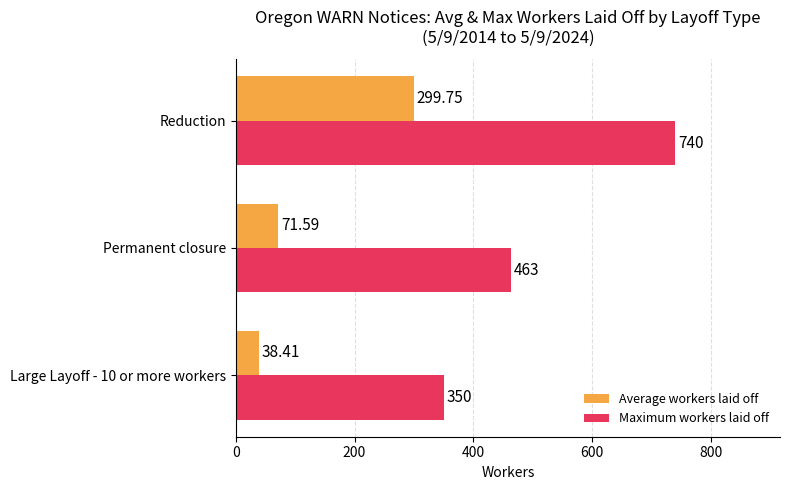

How many values in the Average workers laid off series exceed 71?

2